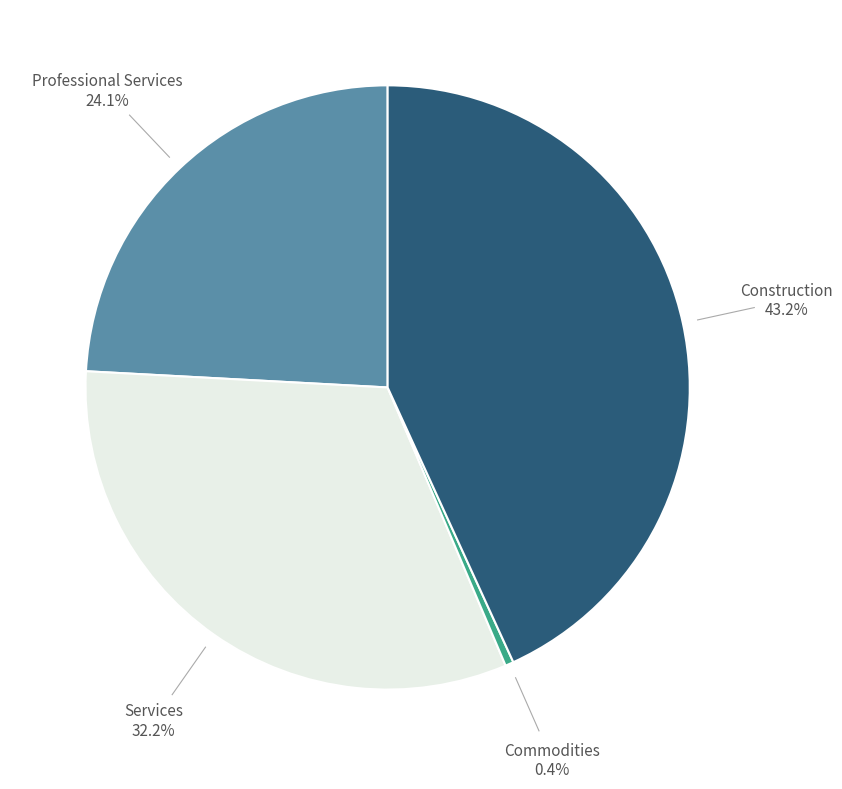

How many slices are in this pie chart?

4